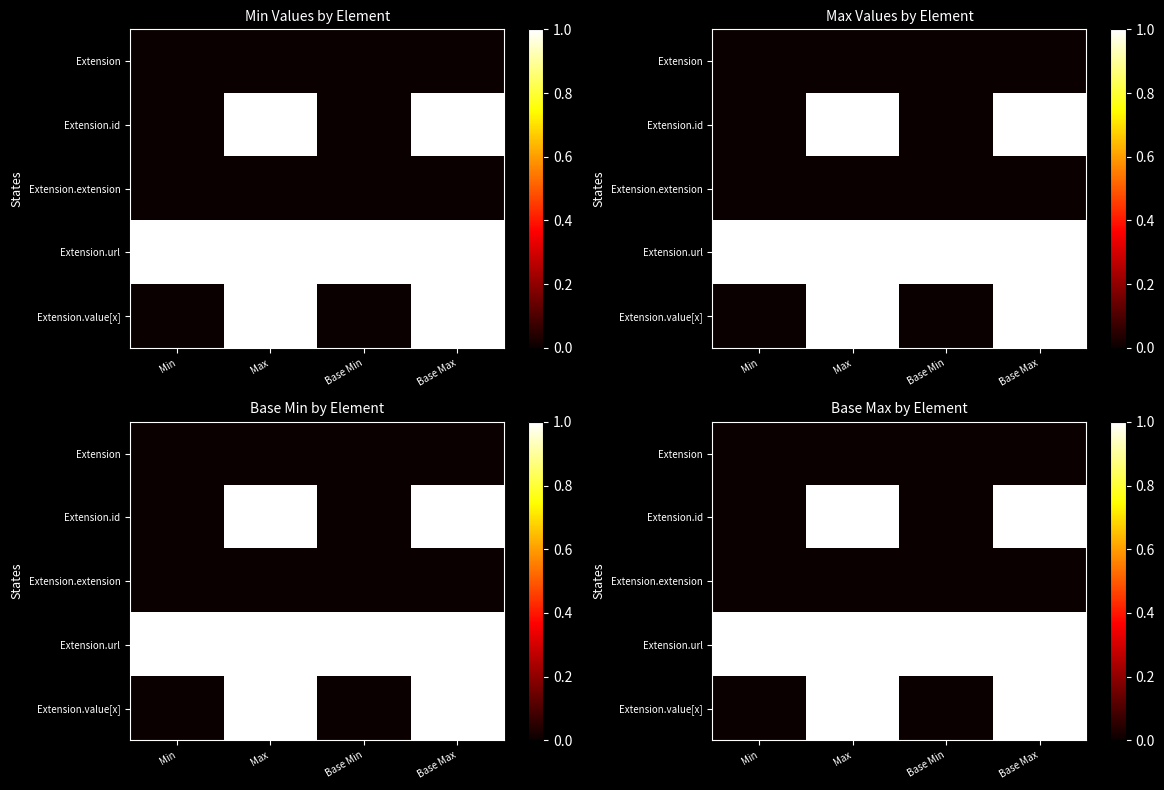

Is the value of Extension at Base Max greater than the value of Extension.id at Base Min?

No